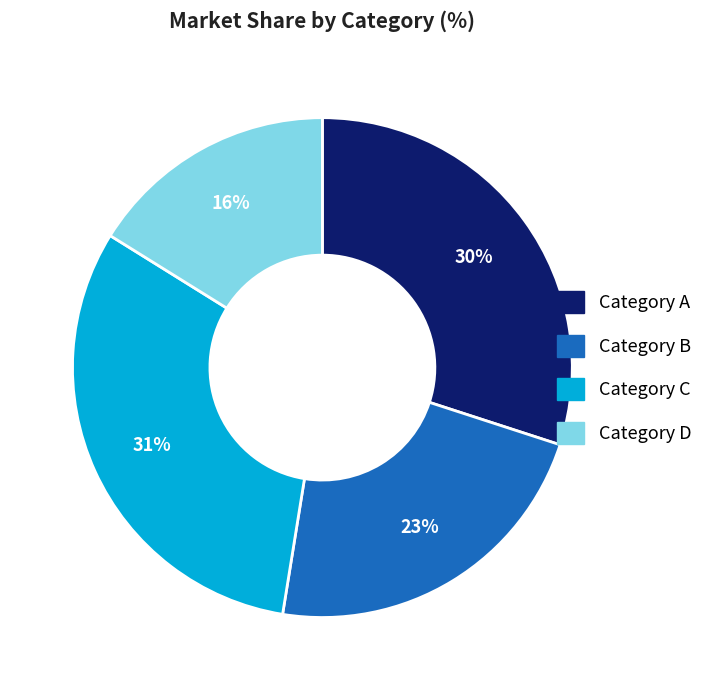

Does Category D represent more than half of the total?

No